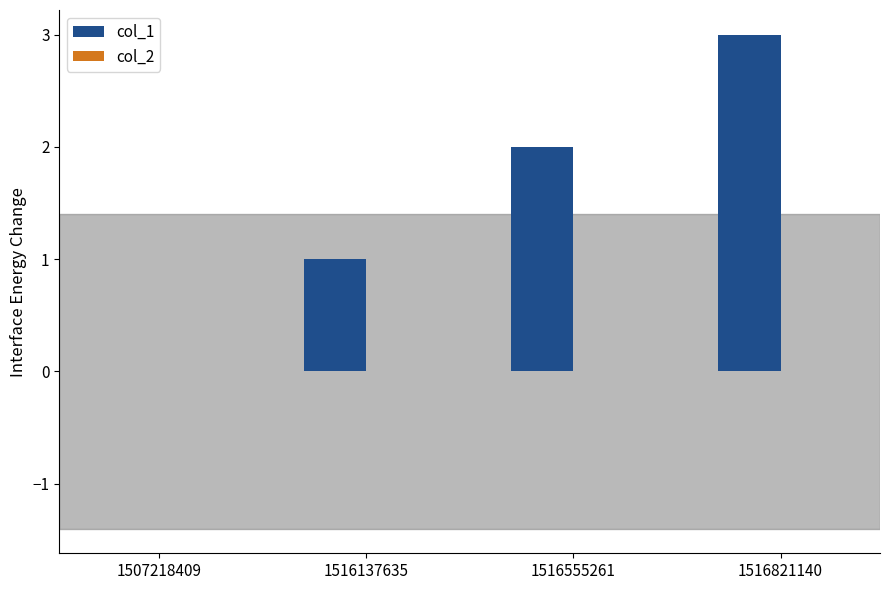

Does the chart contain stacked bars?

No